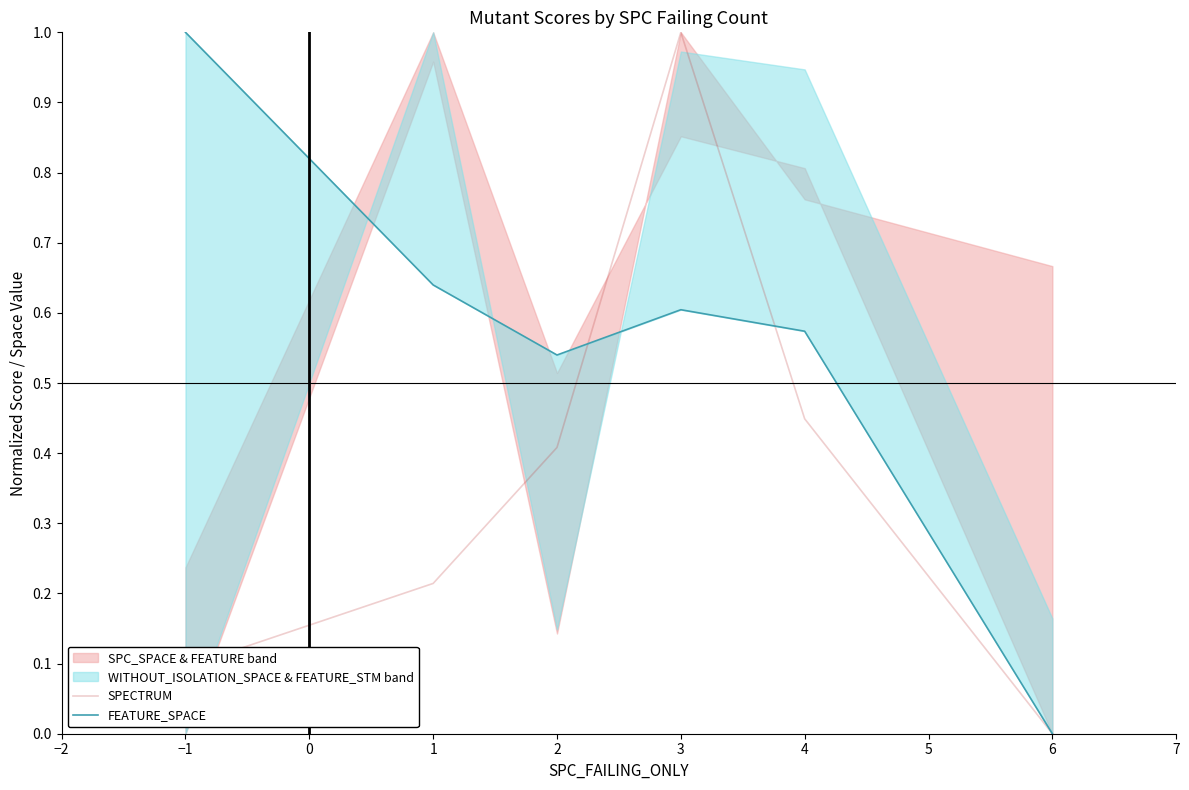

What is the average value of the FEATURE_SPACE series?

0.6